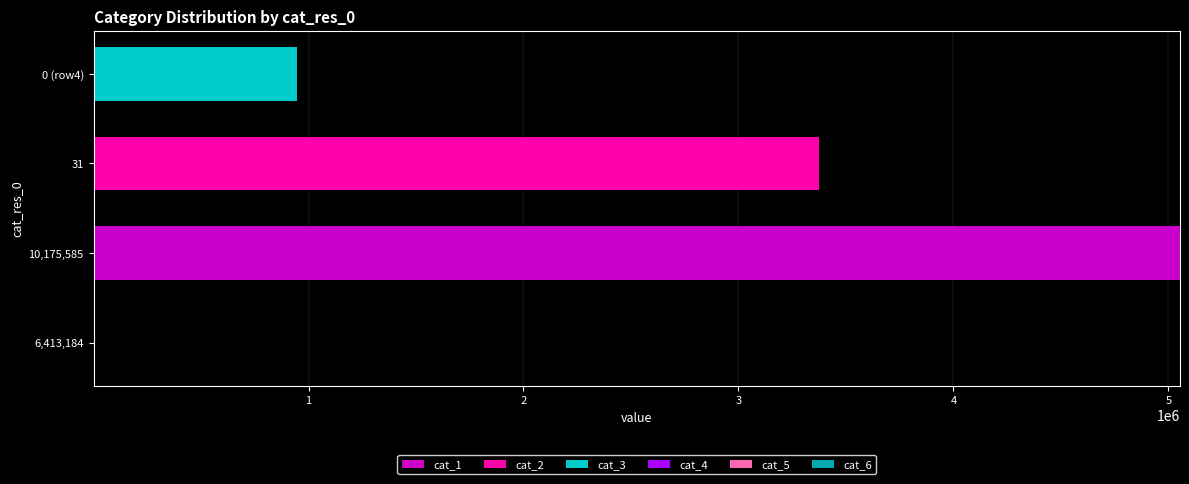

Which category has the highest value in the cat_1 series?

10,175,585